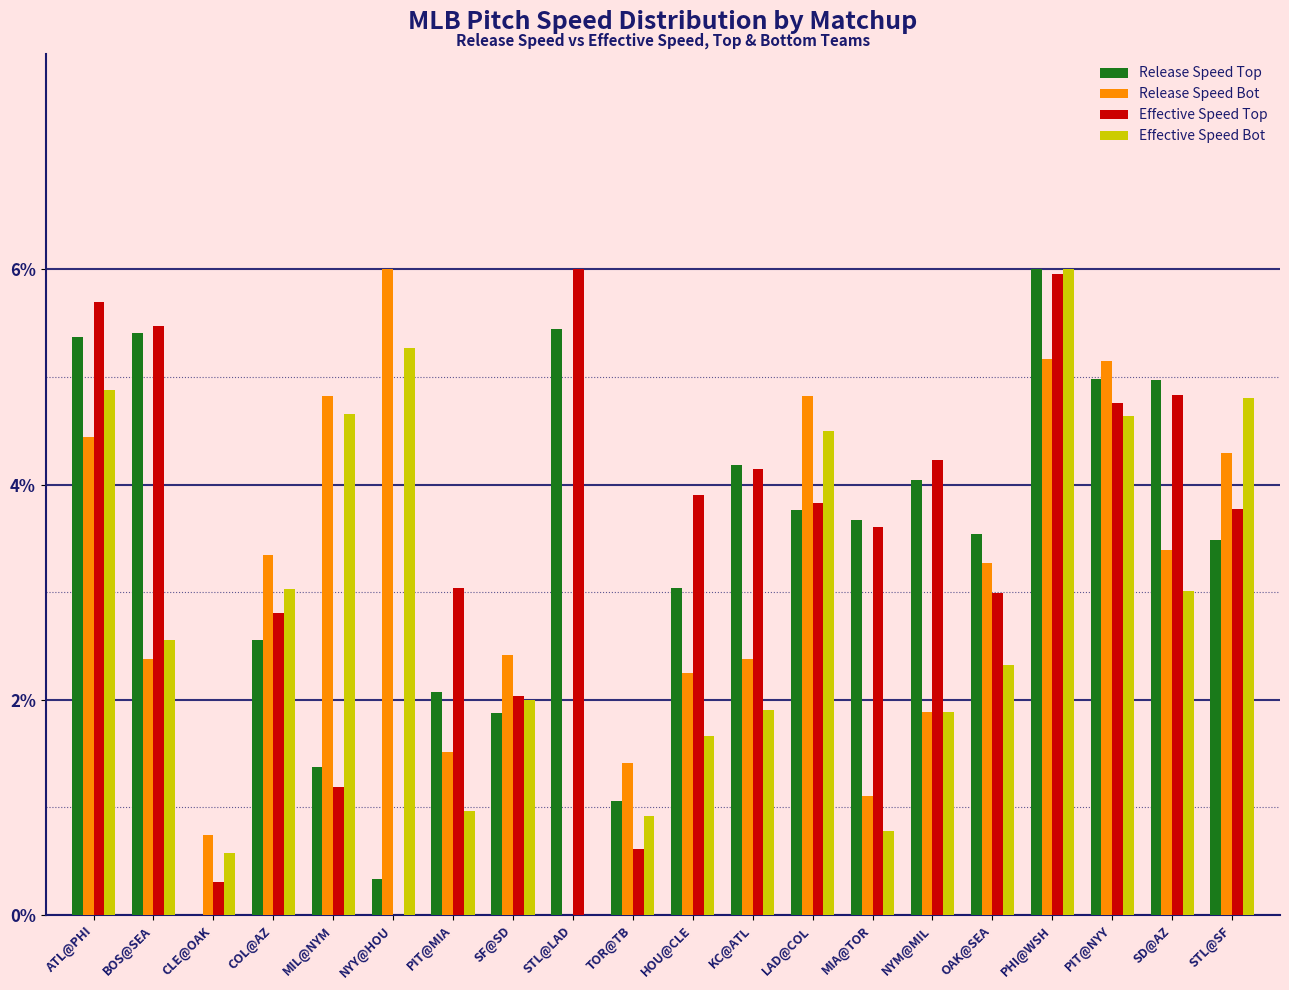

What is the approximate value of Effective Speed Bot at COL@AZ?

3.0